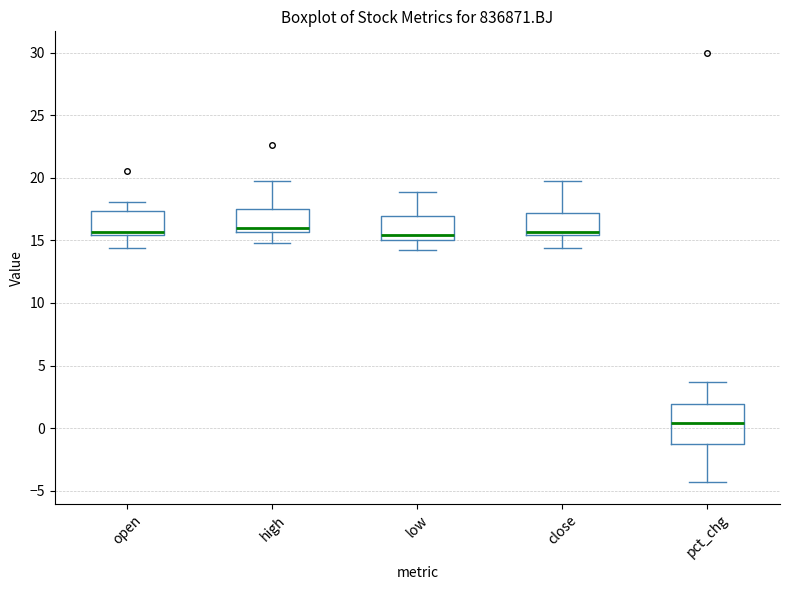

Reading left to right, transcribe this box plot: for each box, give where its median line is, the range the box spans, and where its two whiskers end, as read against the y-axis. The values are not printed on the chart, so give them approximately, as read against the axis.

open: median 15.5 (just above the box's lower edge), box 15.5 to 17.5, whiskers 14.5 to 18.0
high: median 16.0, box 15.5 to 17.5, whiskers 15.0 to 20.0
low: median 15.5, box 15.0 to 17.0, whiskers 14.5 to 19.0
close: median 15.5 (just above the box's lower edge), box 15.5 to 17.0, whiskers 14.5 to 20.0
pct_chg: median 0.5, box -1.5 to 2.0, whiskers -4.5 to 3.5